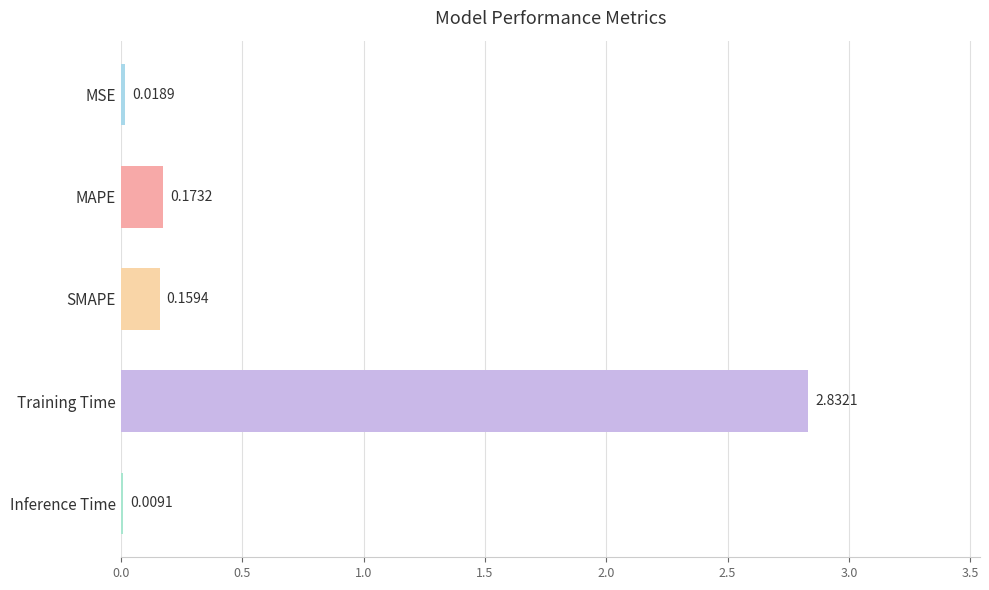

At which category does the chart reach its peak across all series?

Training Time